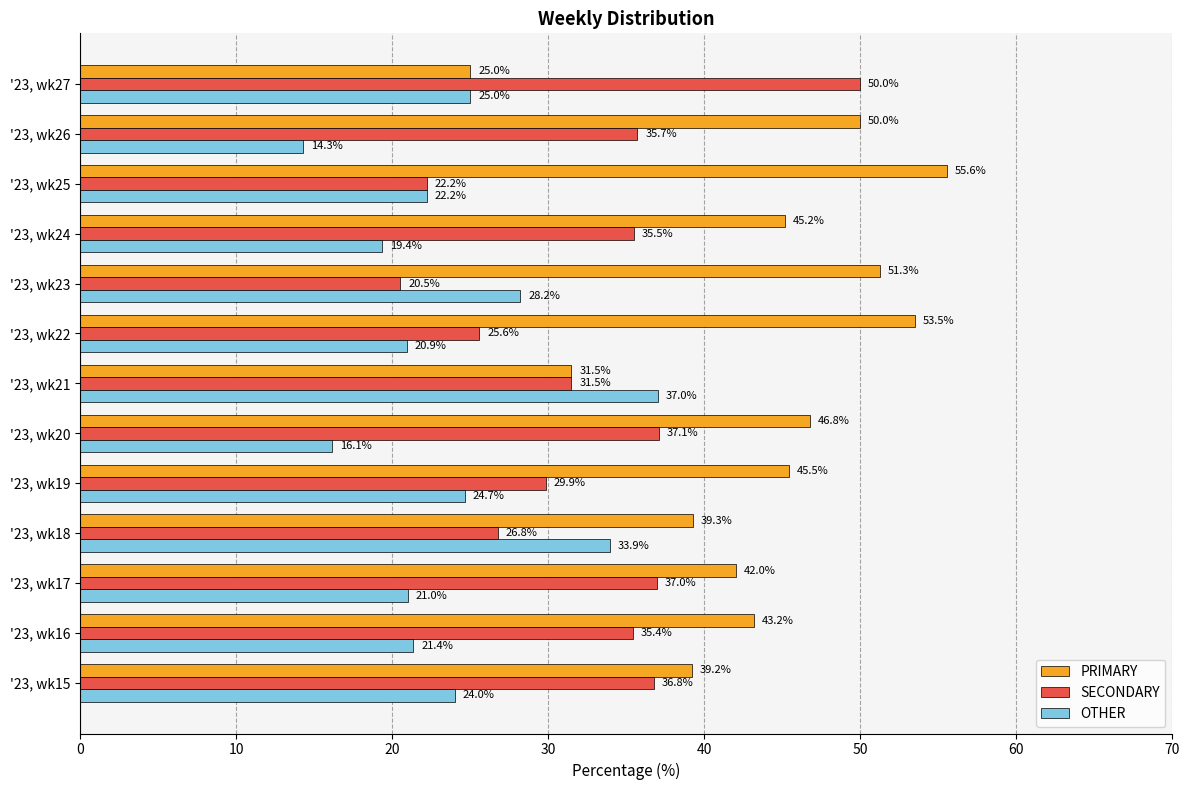

The PRIMARY series shows 26.8 at '23, wk17. True or false?

False